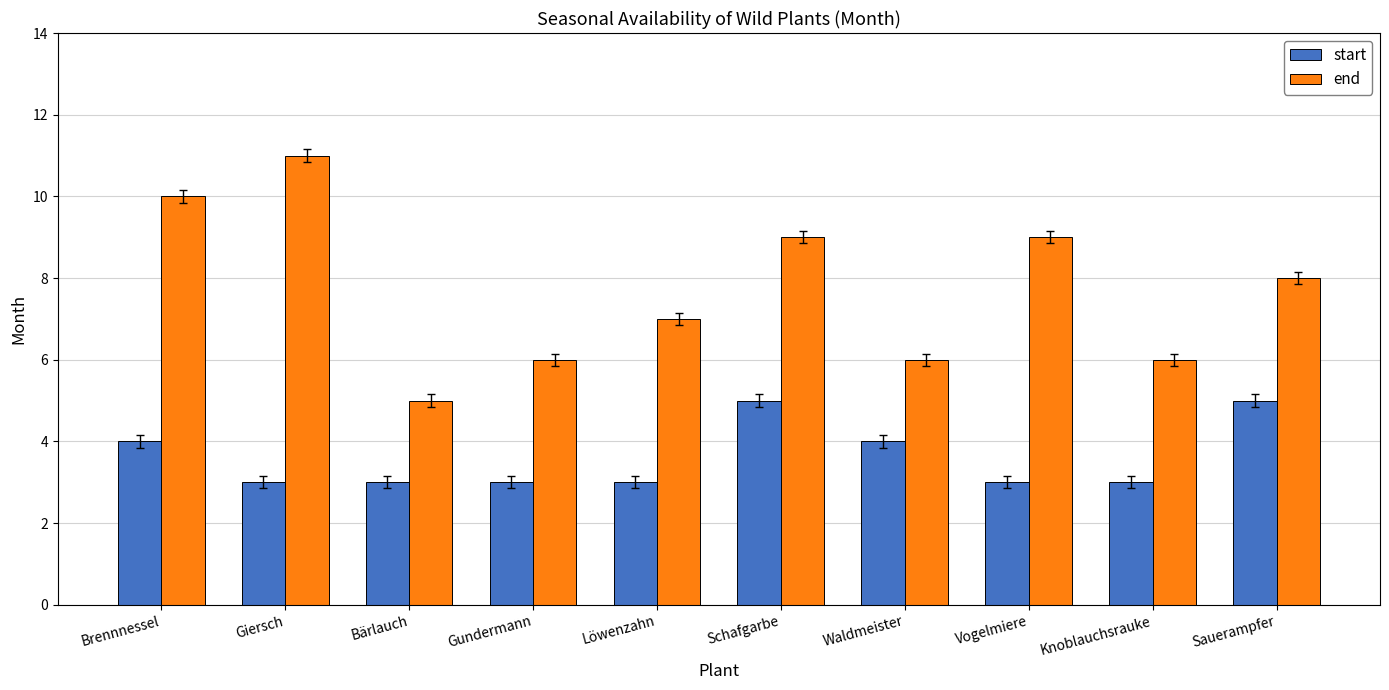

What value does the start series have at Giersch?

3